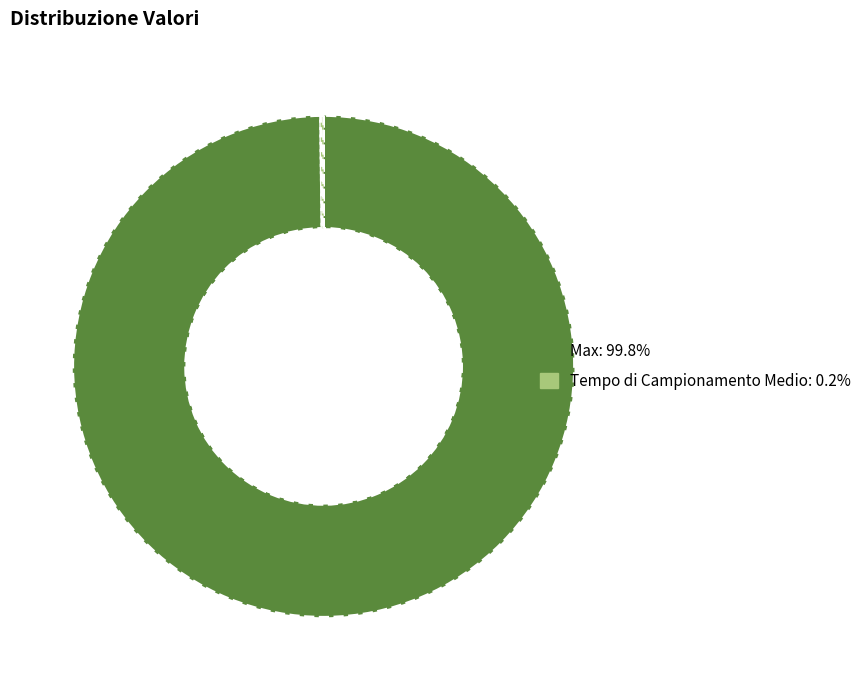

What is the majority slice?

Max